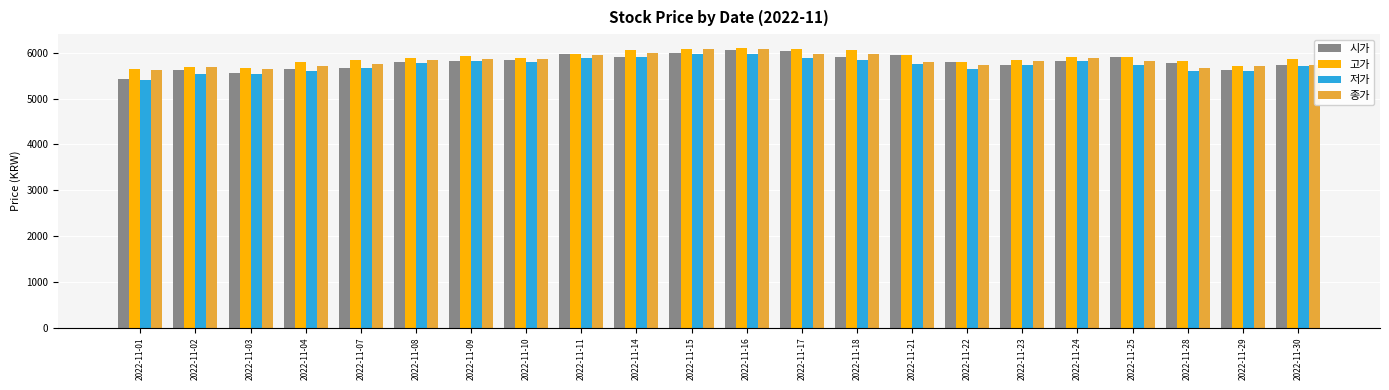

What is the difference between the highest and lowest values at 2022-11-17?

200